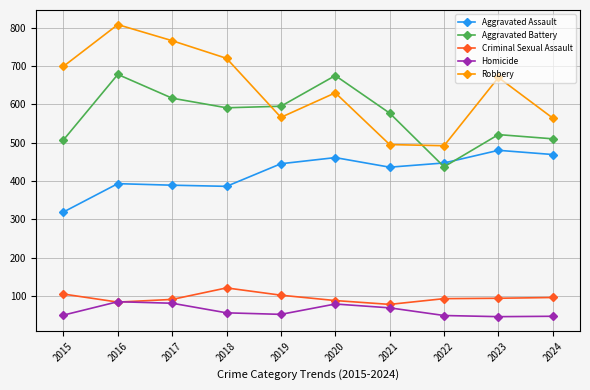

True or false: Homicide and Aggravated Assault cross at least once.

False